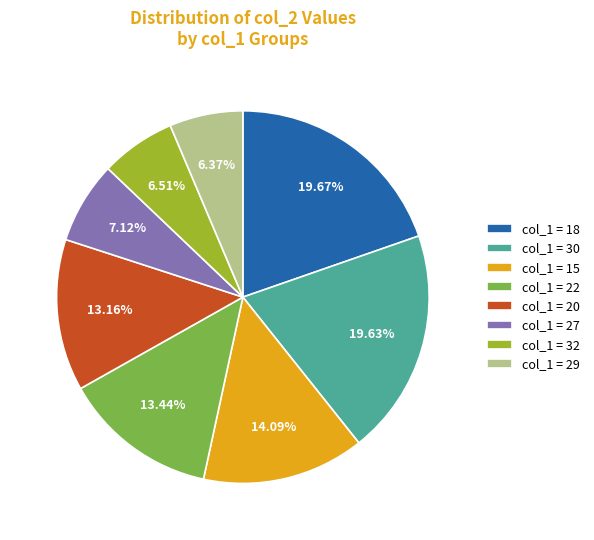

What is the ratio of the value at col_1 = 32 to the value at col_1 = 18?

0.3